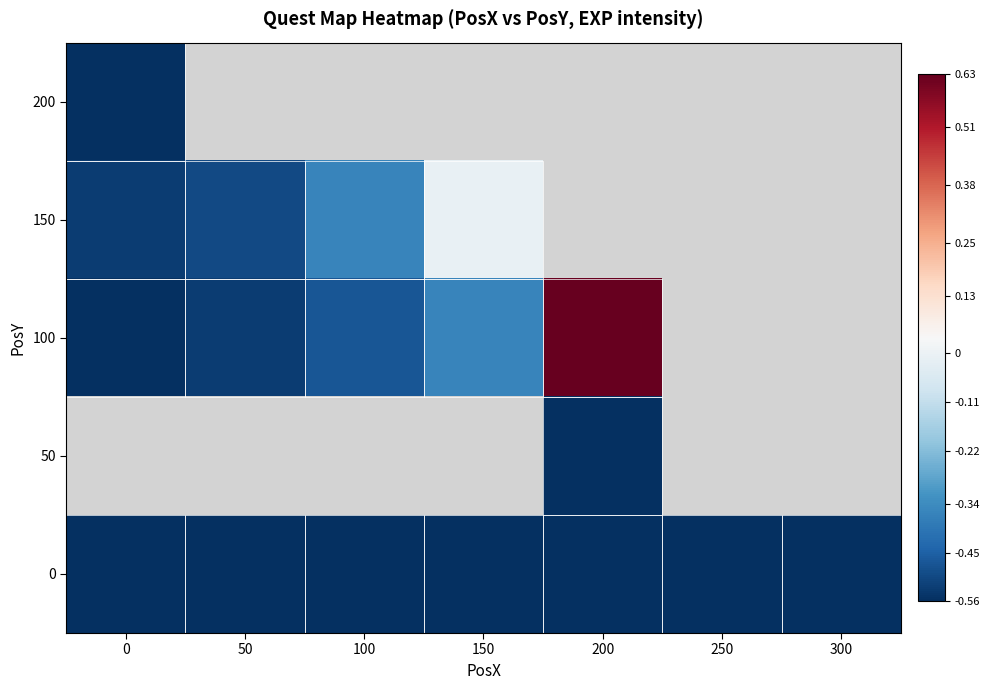

Is the value of 200 at 200 greater than the value of 150 at 0?

No